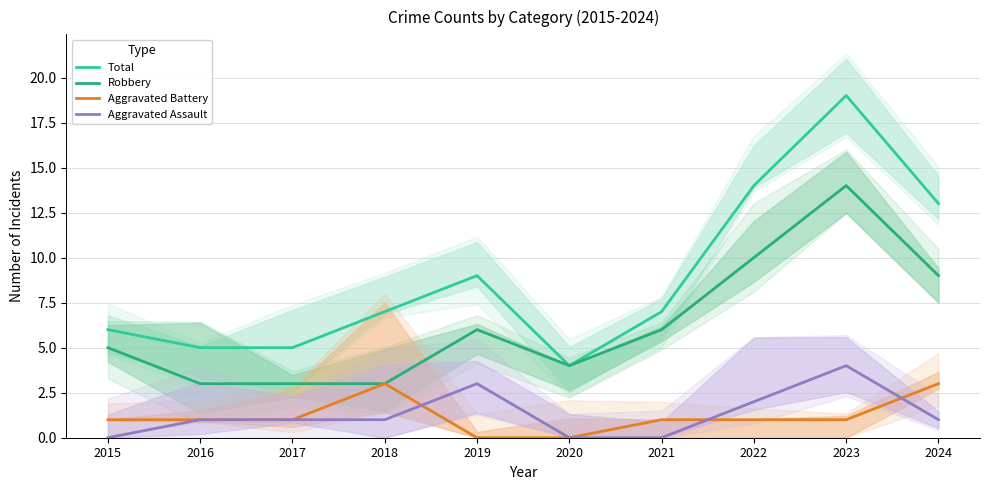

What are all the series names shown in the legend?

Total, Robbery, Aggravated Battery, Aggravated Assault